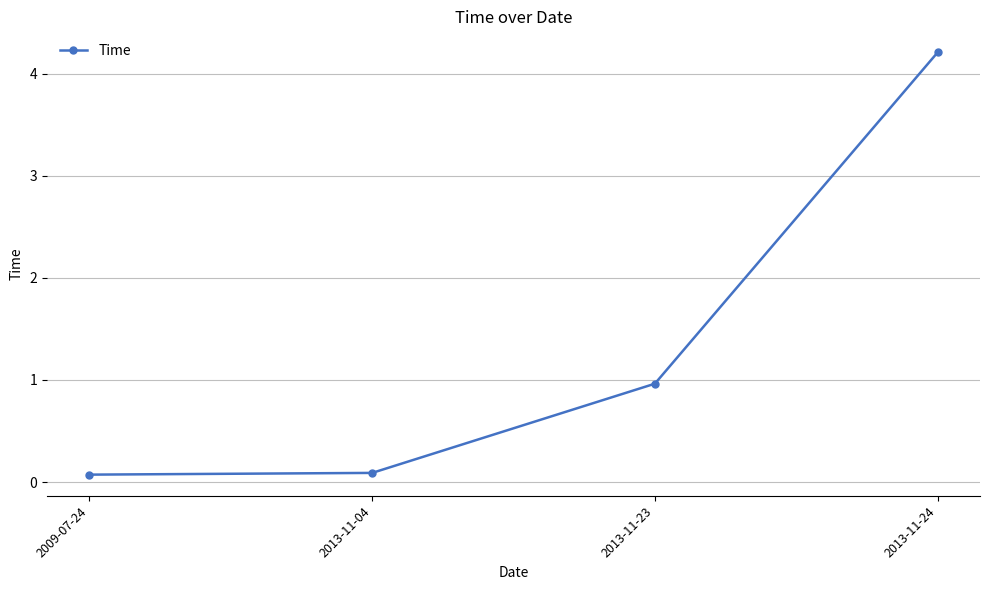

What position from the left is 2009-07-24?

1